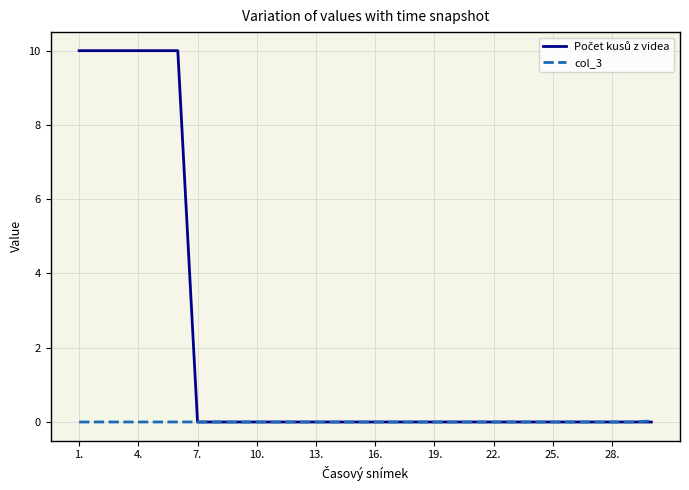

Is it true that col_3 equals 0.0 at 7.?

True